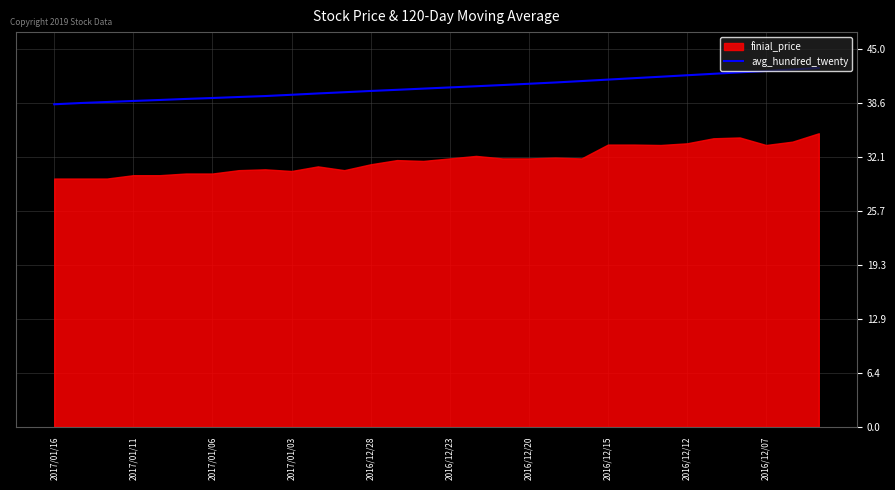

At which category does the chart reach its minimum across all series?

2017/01/16